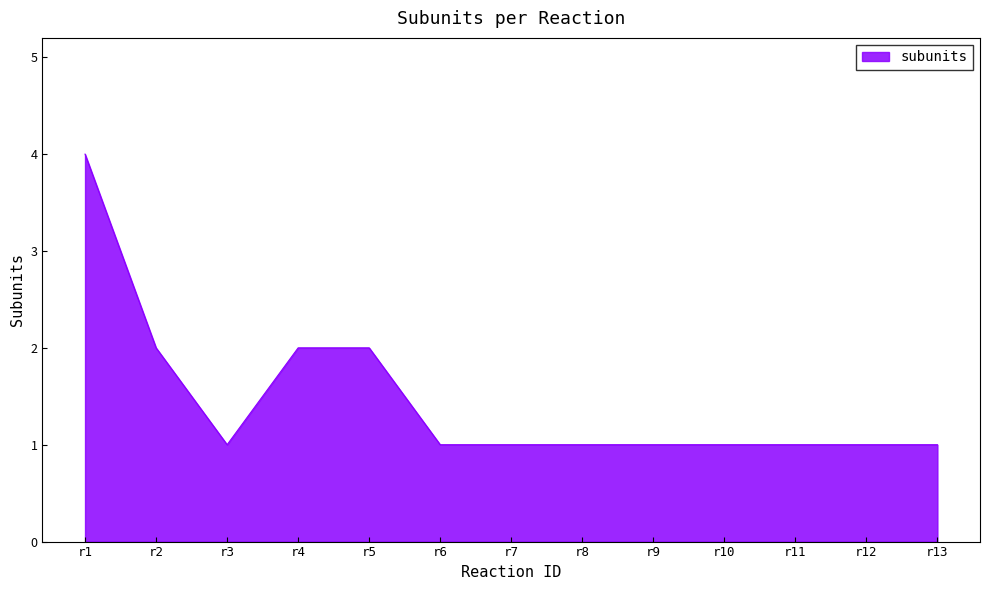

What is the greatest value displayed?

4